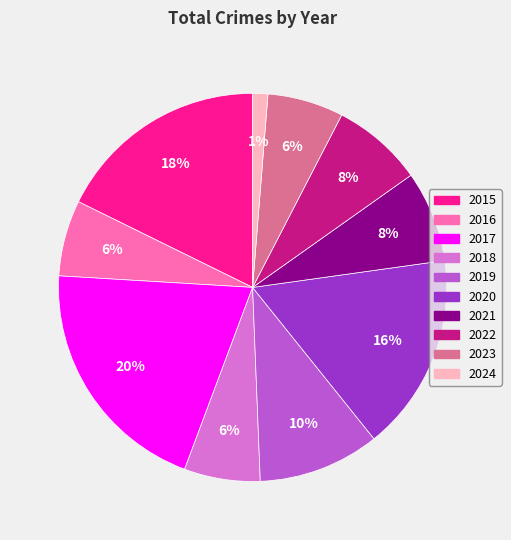

Does 2017 account for over 50% of the chart?

No